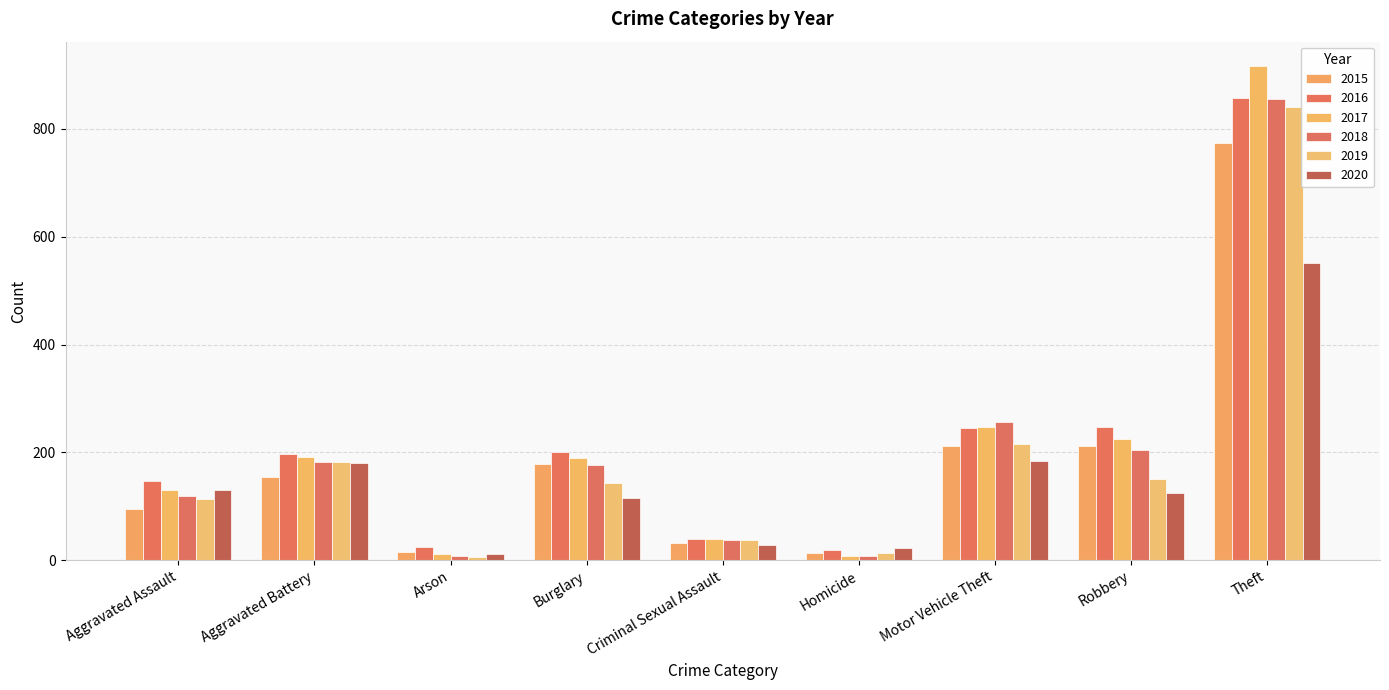

Which series has the widest spread of values?

2017